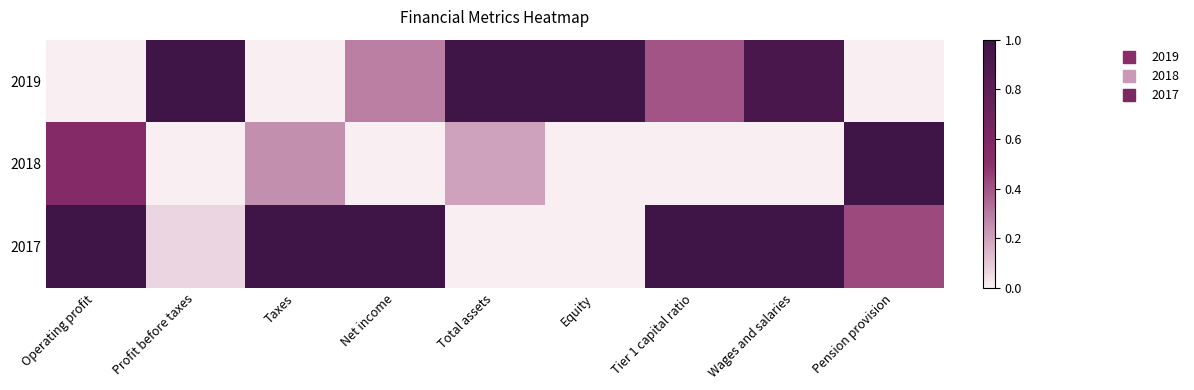

At how many categories does at least one series exceed 0?

9